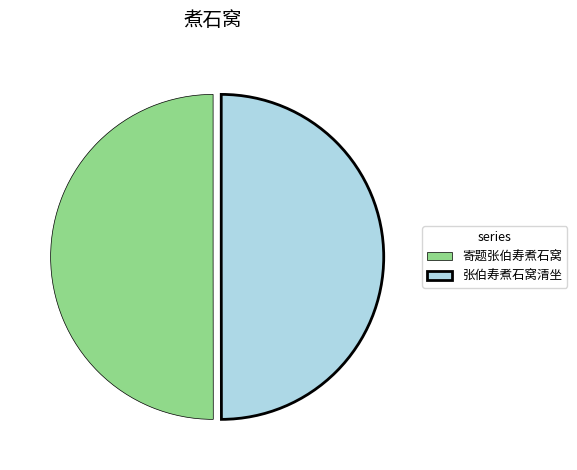

True or false: 寄题张伯寿煮石窝 accounts for 39% of the total.

False